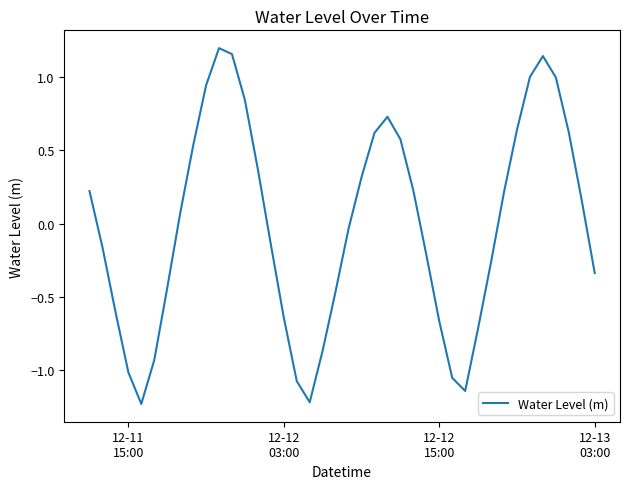

What is the difference between the maximum and minimum values?

2.4